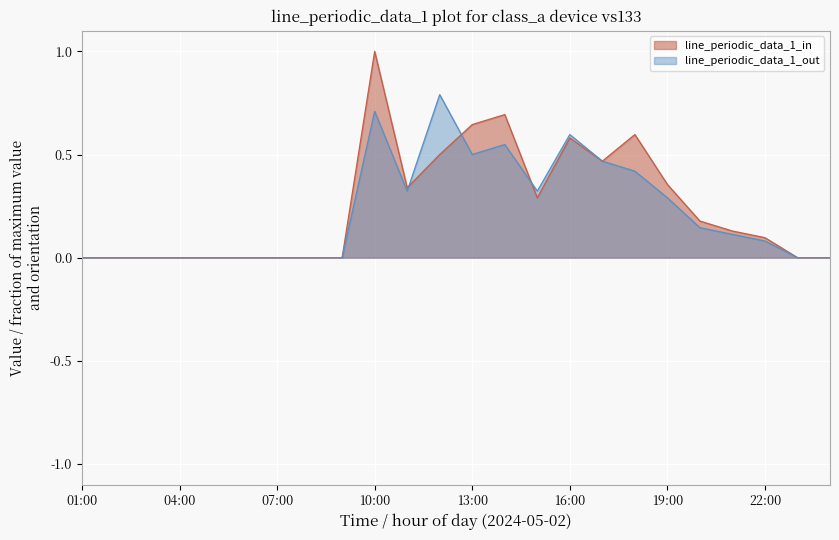

How many lines are shown in the chart?

2